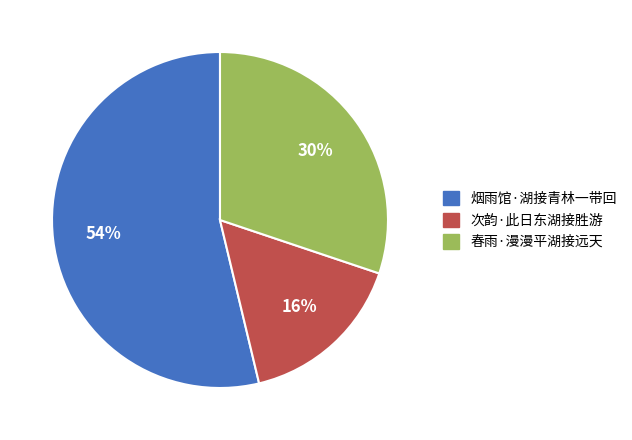

To the nearest percent, what portion does 春雨·漫漫平湖接远天 represent?

30%